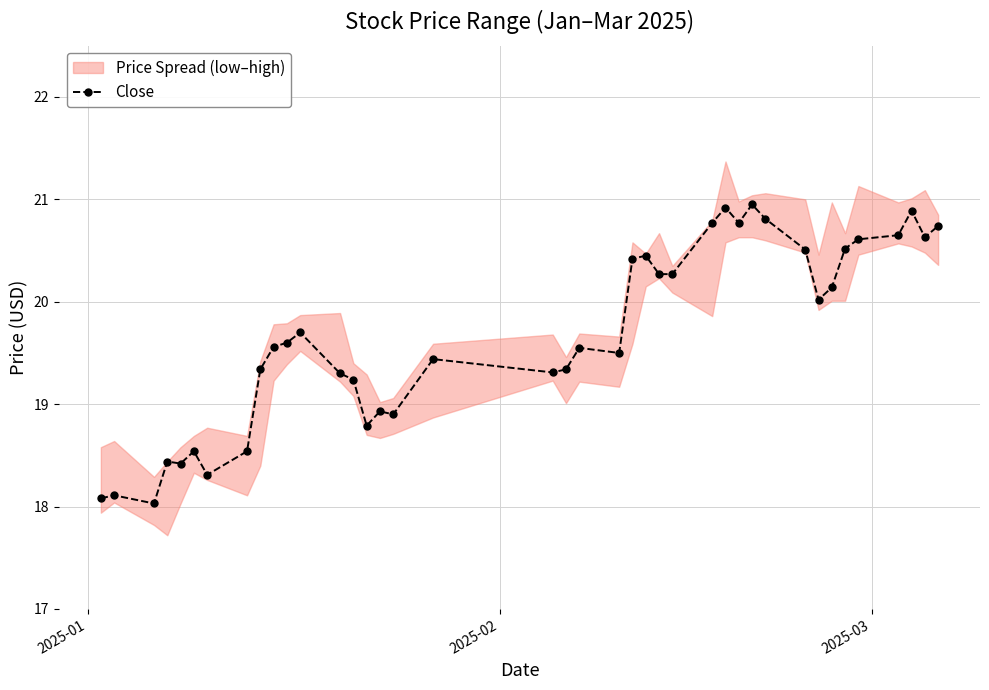

How many values in the Close series are below 19?

11